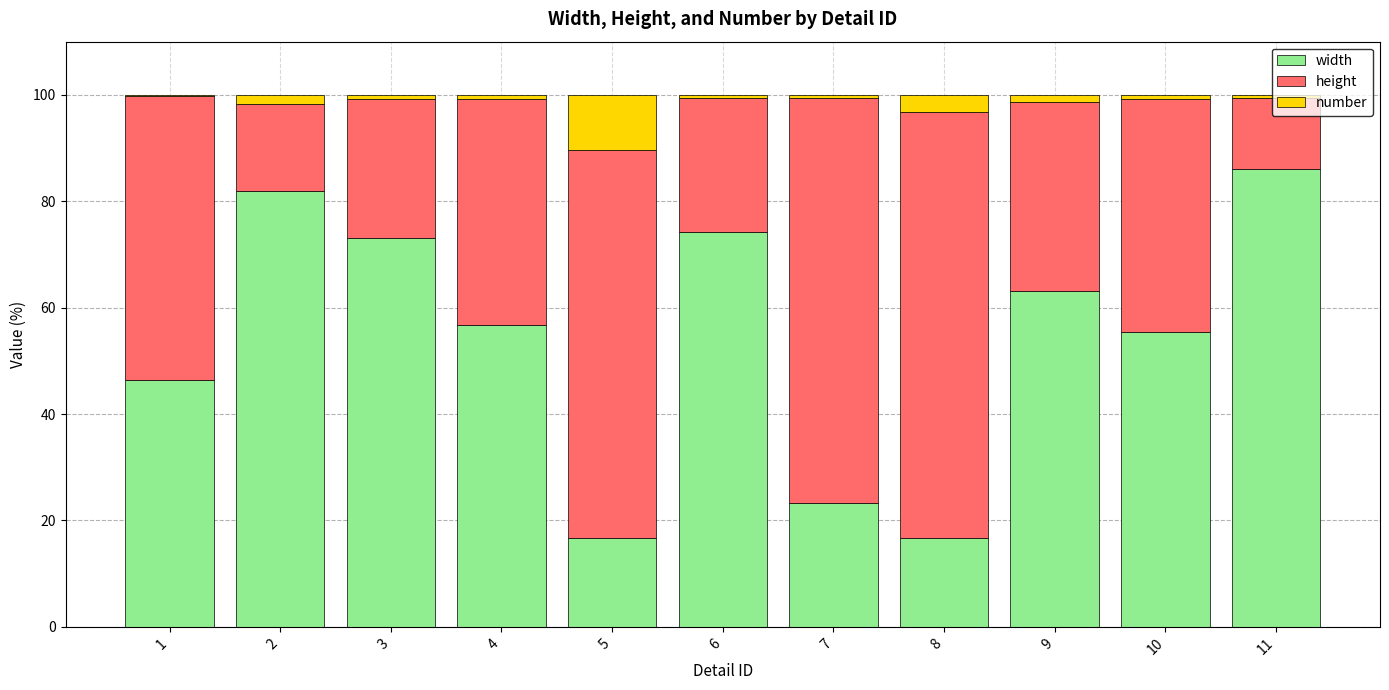

What is the highest value of the width series?

86.1